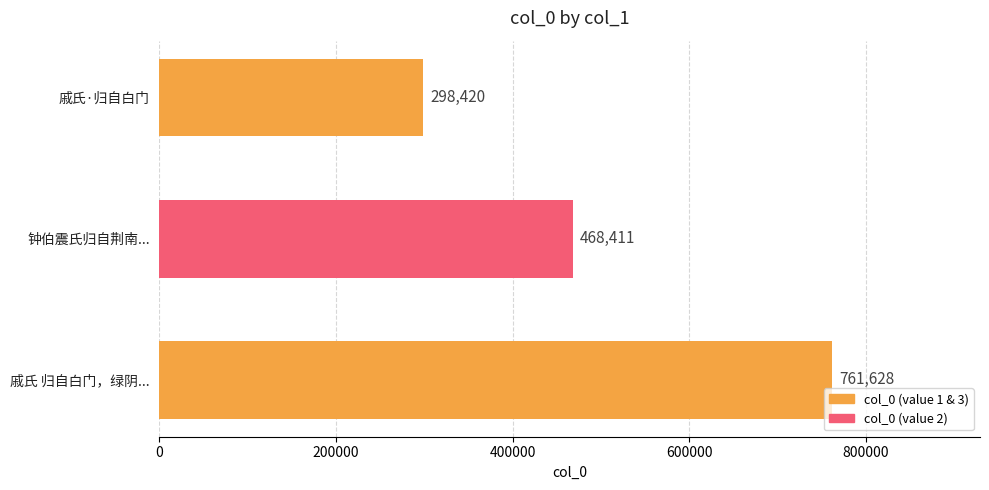

Reading top to bottom, extract all data points from this chart.

戚氏·归自白门=298420	钟伯震氏归自荆南...=468411	戚氏 归自白门，绿阴...=761628